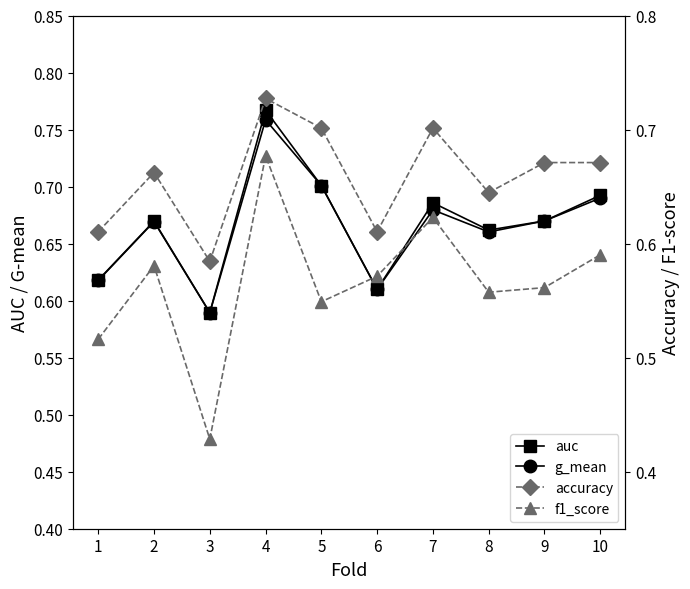

What is the spread (max minus min) of values at 2?

0.1